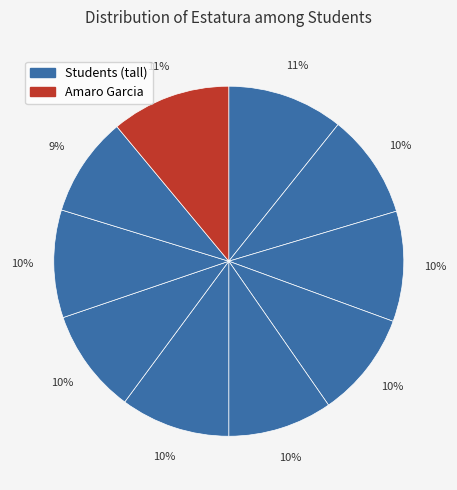

How many segments does this pie chart have?

10